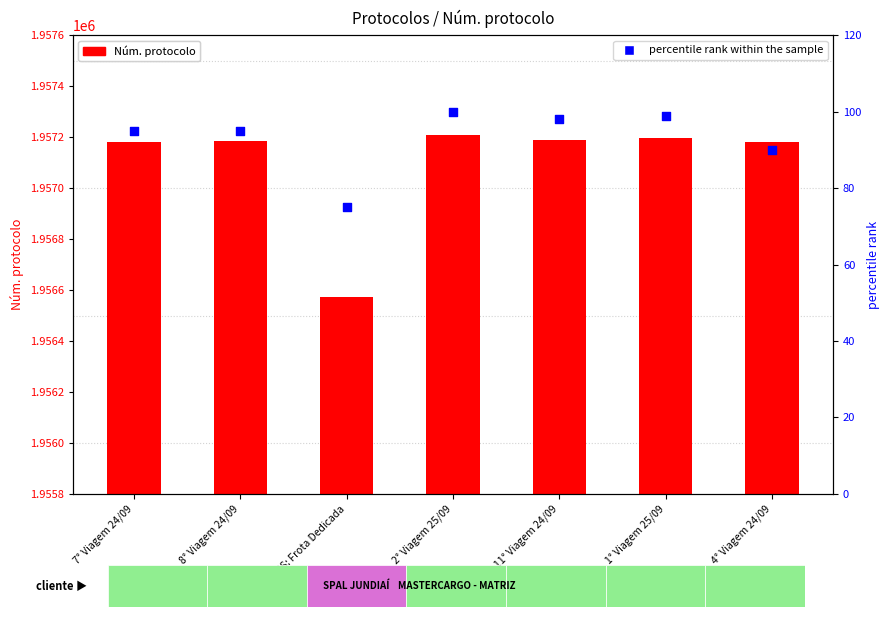

What are all the series names shown in the legend?

Núm. protocolo, percentile rank within the sample